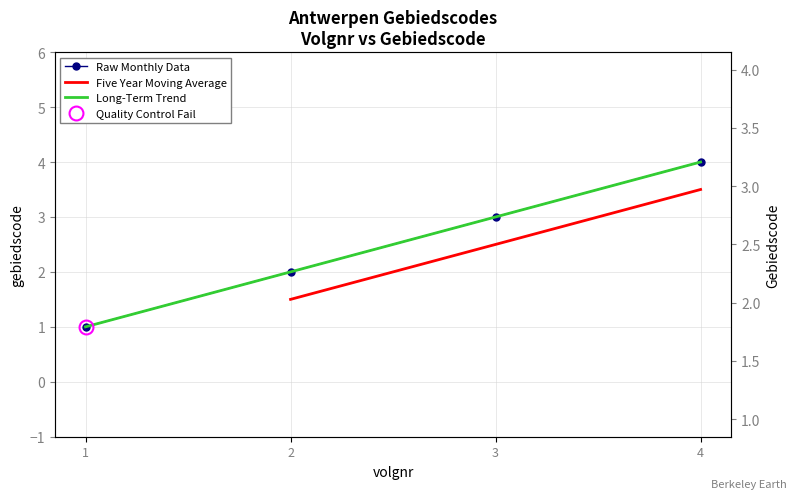

What is the value of the 4th point from the left?

4